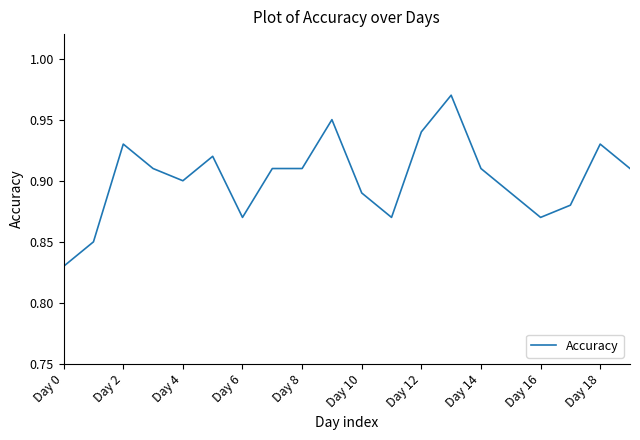

Which category has the lowest value across all series?

Day 0